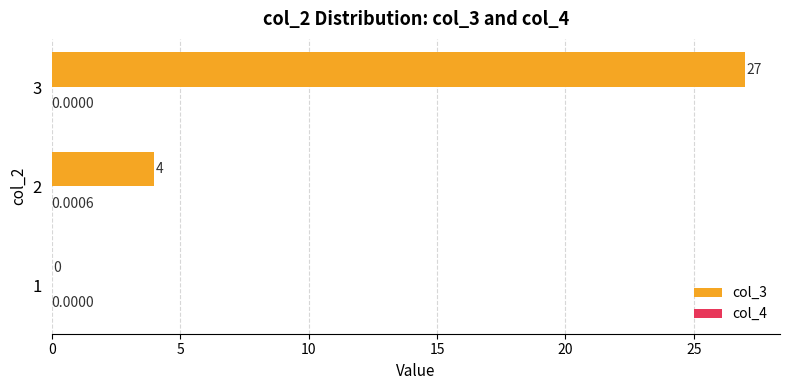

What is the sum of the col_3 values at 1 and 2?

4.0